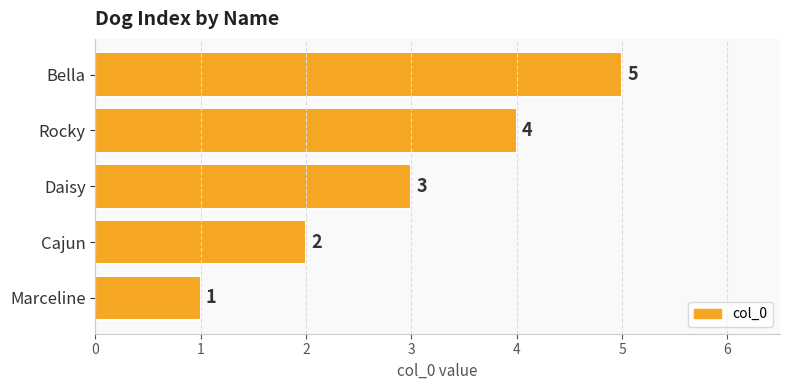

Approximately how many times larger is the value at Cajun compared to Rocky?

0.5